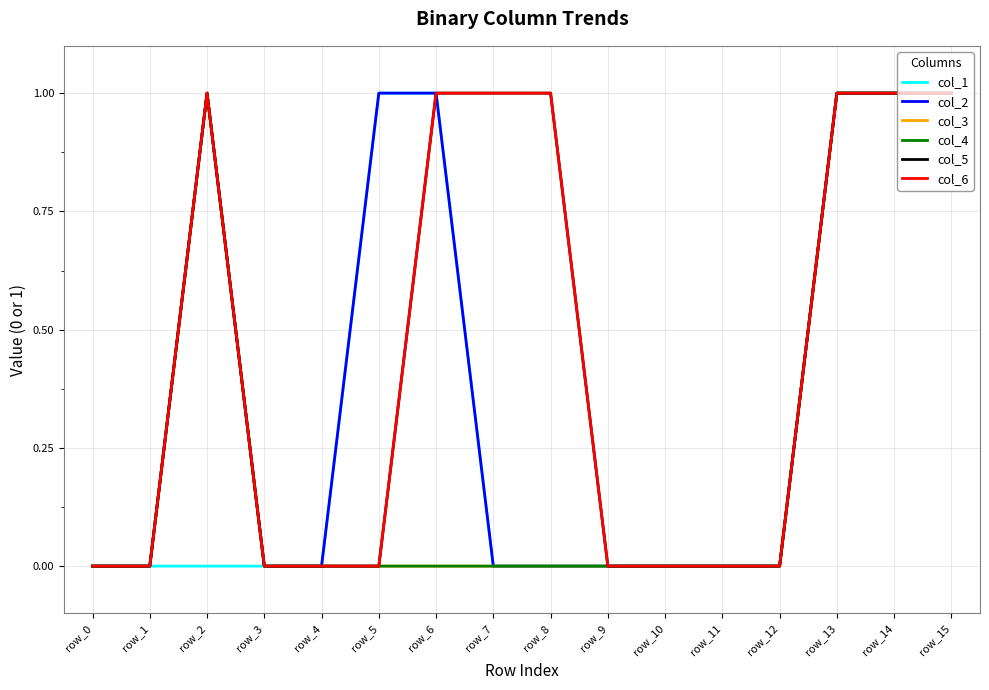

Is this an area chart (filled region under the line)?

No